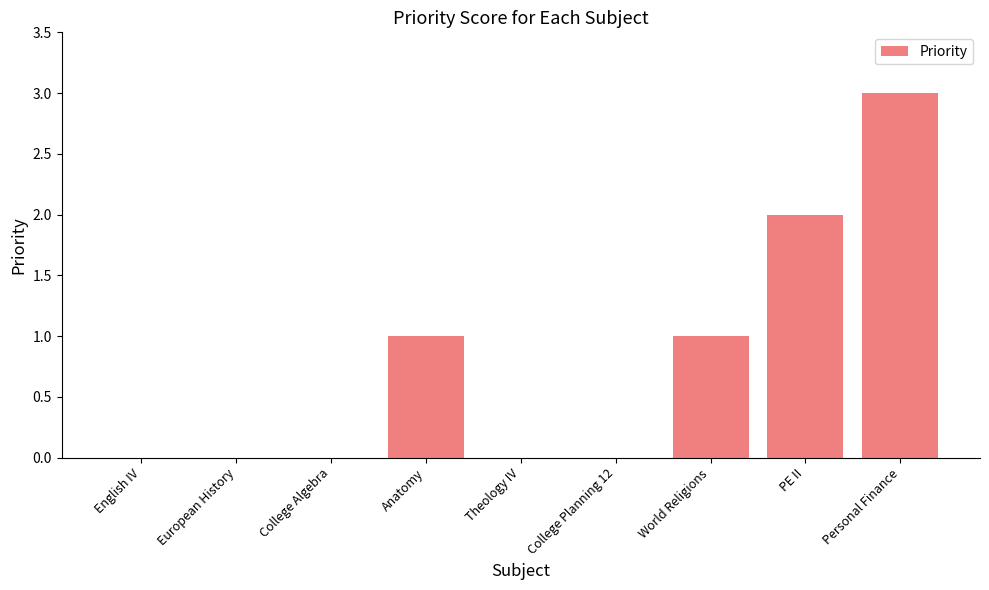

Are the bars horizontal?

No